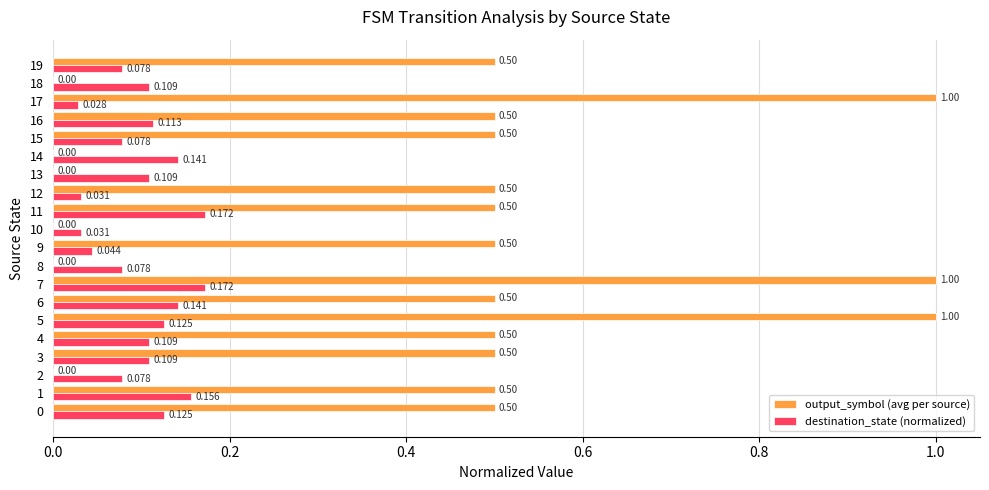

Between 17 and 18, which series saw the biggest shift?

output_symbol (avg per source)